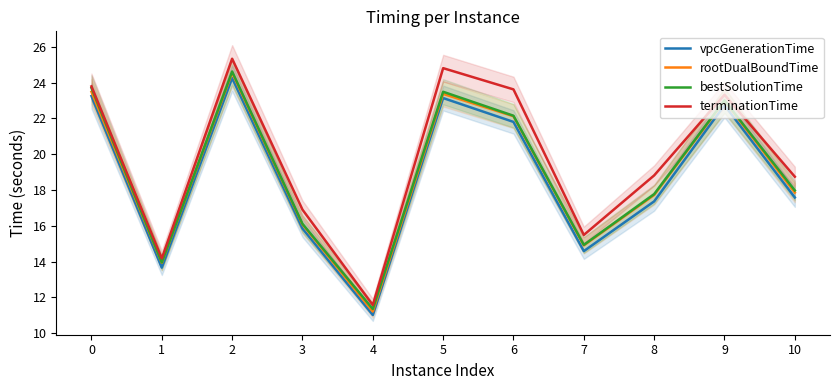

Does the chart display data point markers on the line(s)?

No